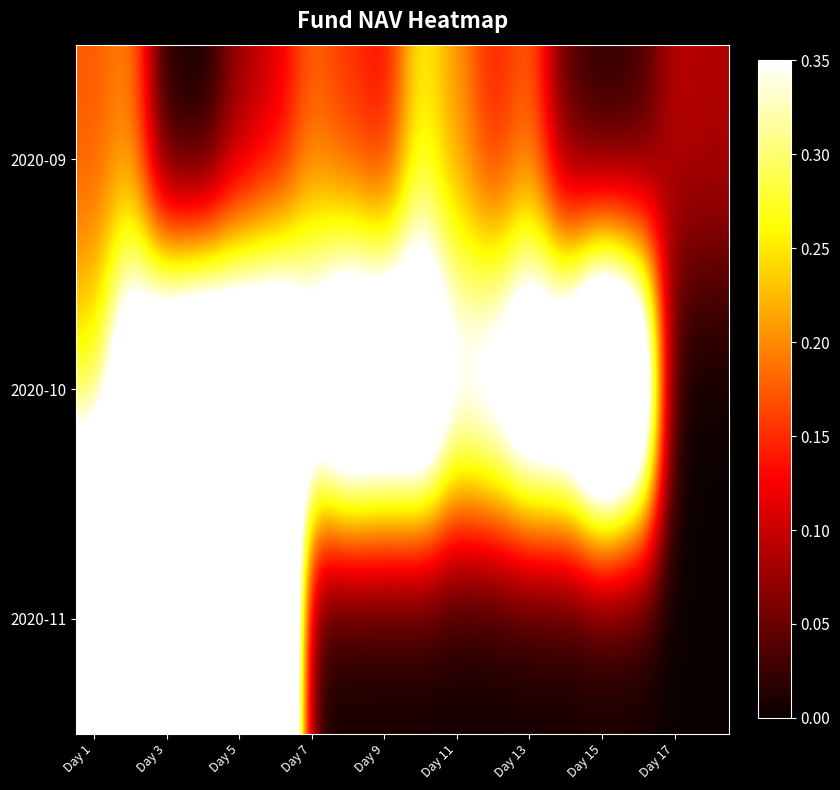

Rank the series by their maximum value, from lowest to highest.

2020-09, 2020-10, 2020-11